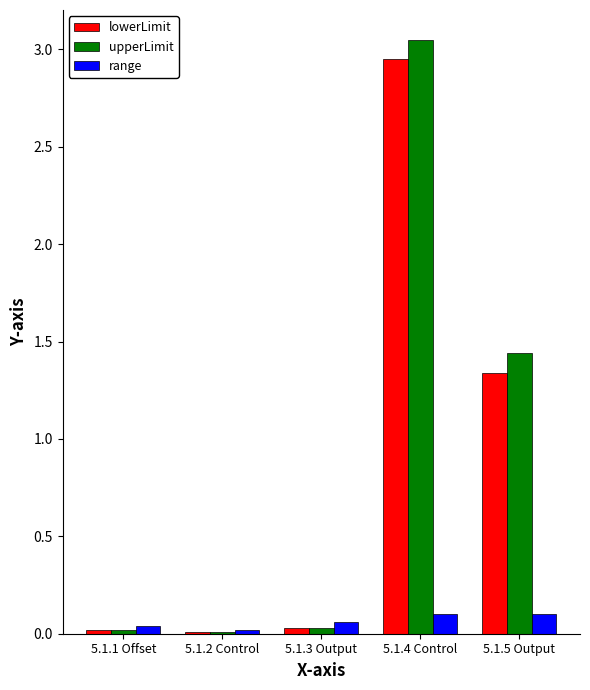

Is it true that lowerLimit equals 1.9 at 5.1.5 Output?

False